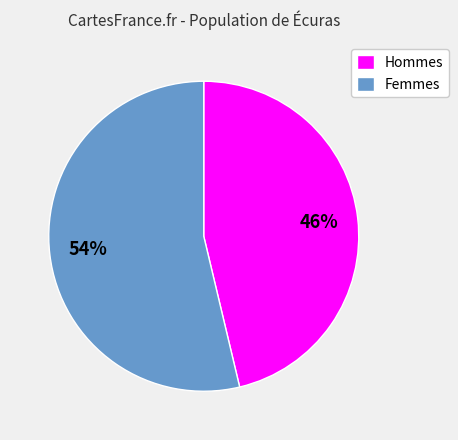

Which slice represents more than half of the pie?

Femmes